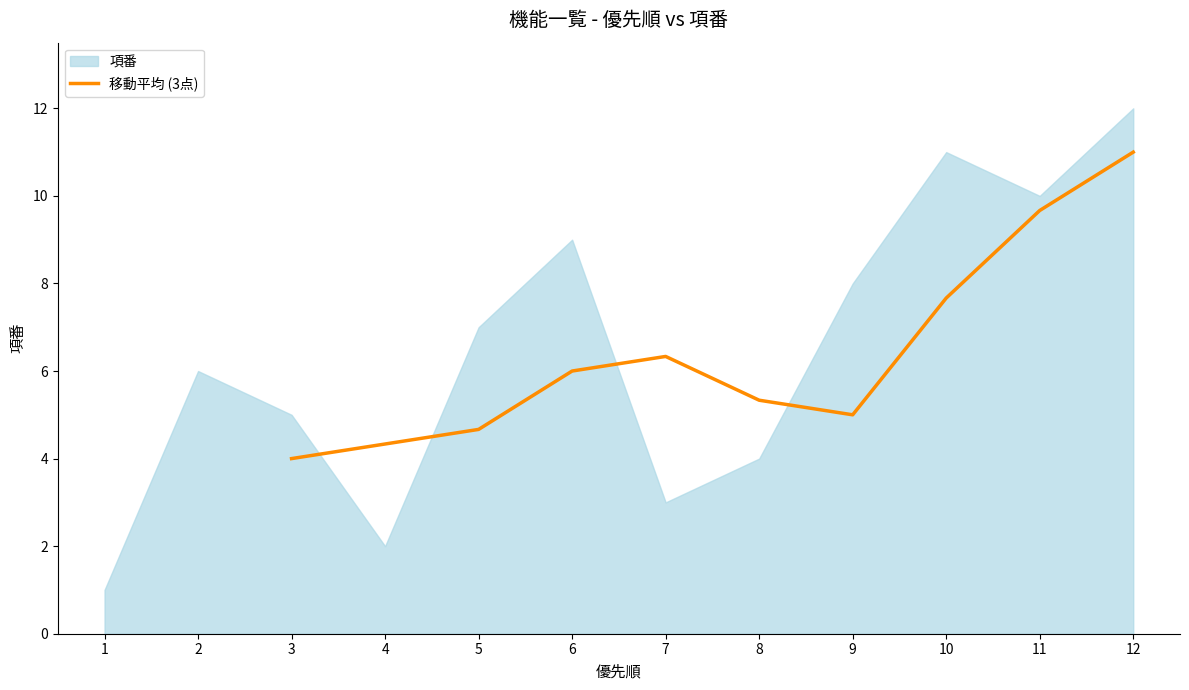

What is the highest value of the 移動平均 (3点) series?

11.0